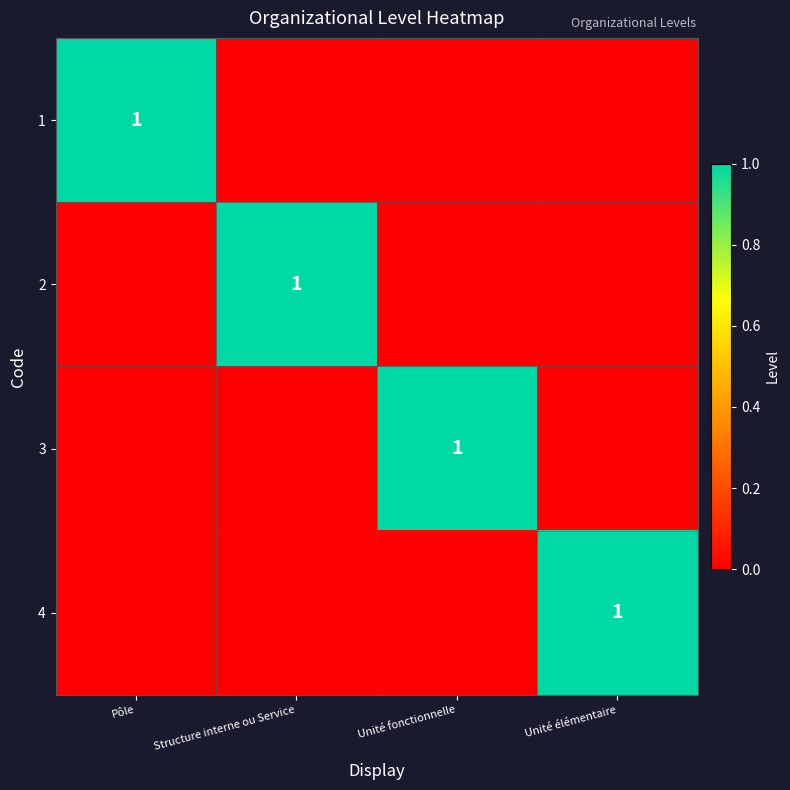

Rank the series at Unité fonctionnelle from highest to lowest value.

3, 1, 2, 4